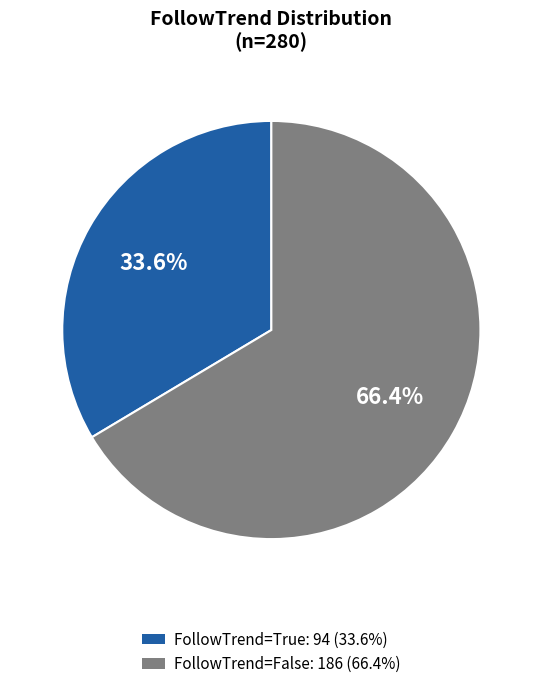

Is there any slice that represents more than half of the pie?

Yes